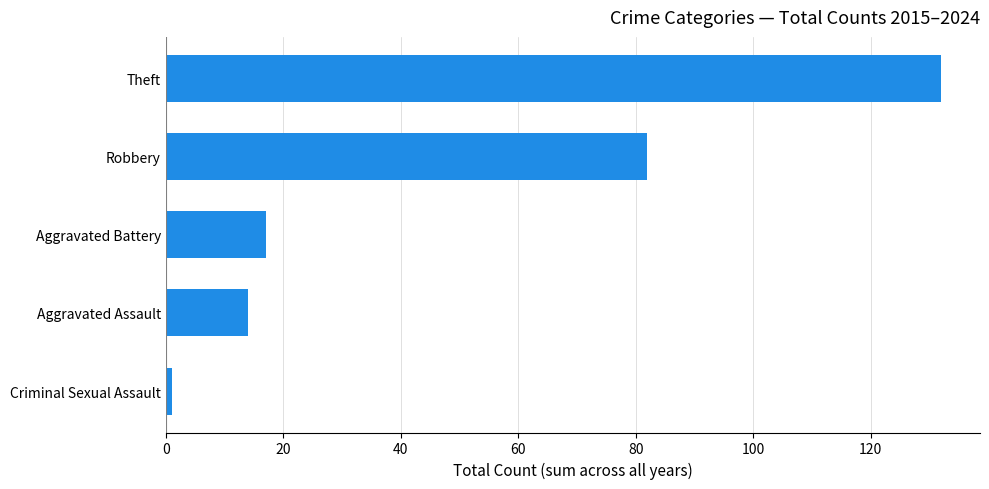

Rank the categories by value from lowest to highest.

Criminal Sexual Assault, Aggravated Assault, Aggravated Battery, Robbery, Theft